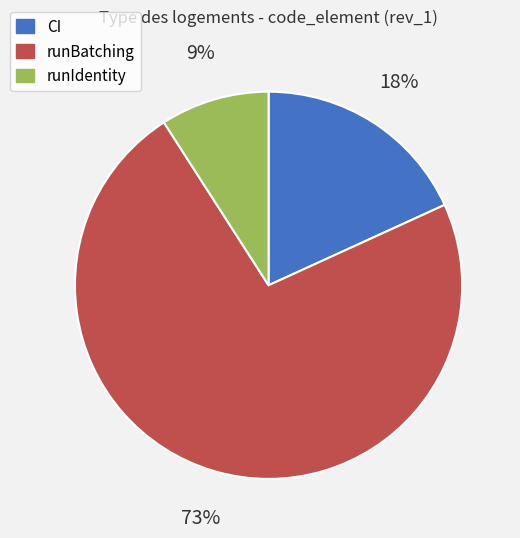

What percentage is the CI slice, to the nearest percent?

18%